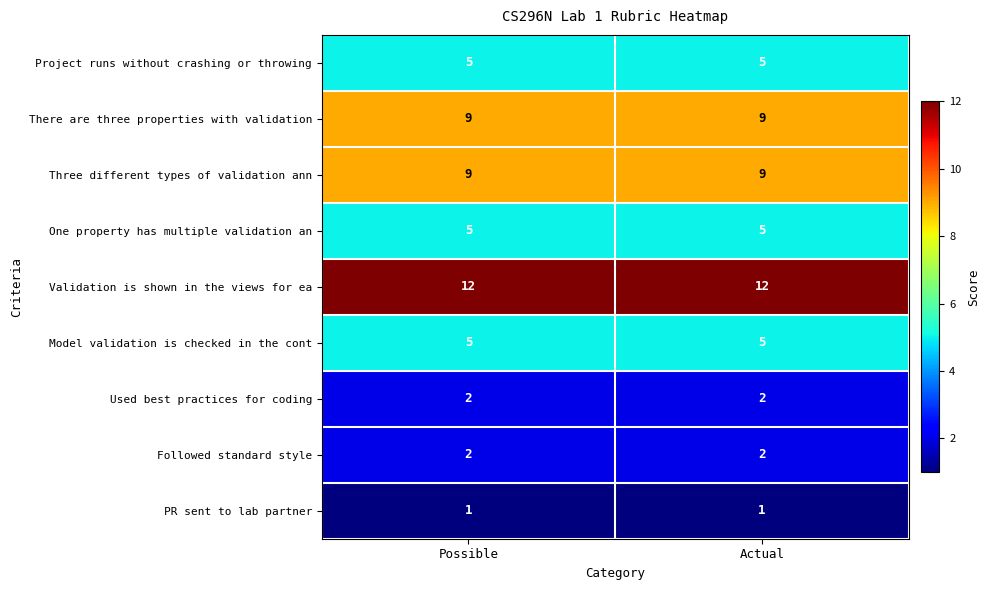

What is the maximum value shown in the chart?

12